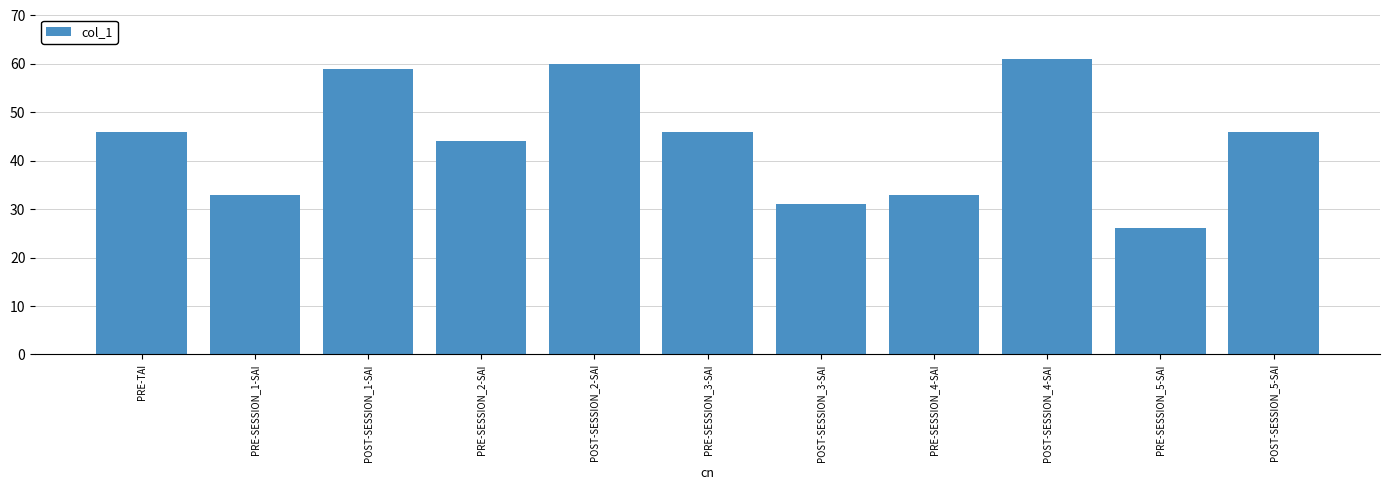

What is the sum of the values at POST-SESSION_4-SAI and POST-SESSION_3-SAI?

92